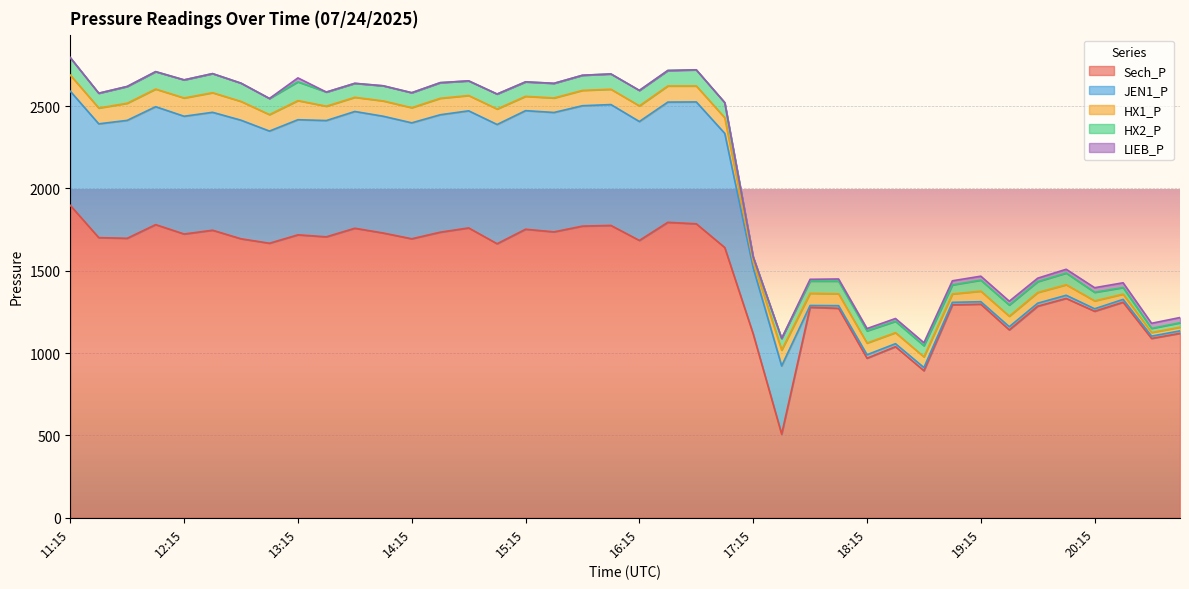

How many values in the HX2_P series are below 89?

19